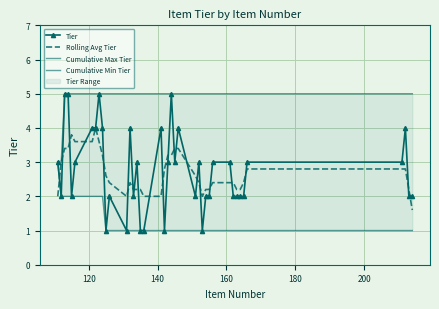

What is the minimum value for Rolling Avg Tier?

1.6